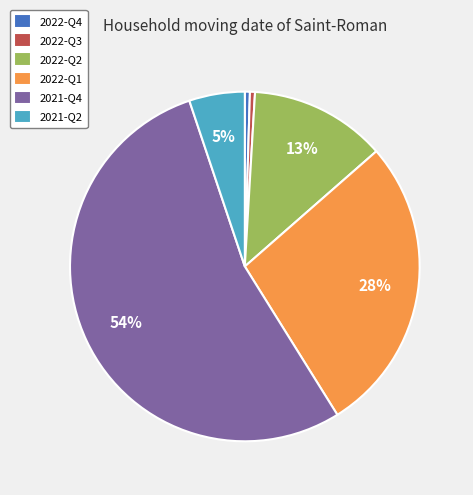

Is there any slice that represents more than half of the pie?

Yes